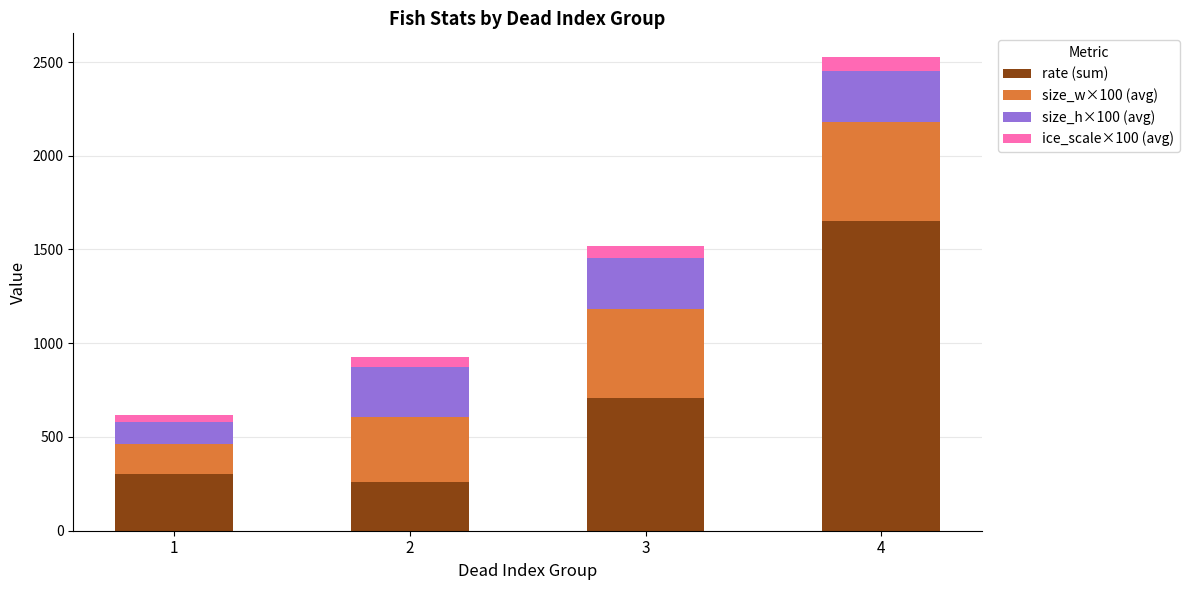

At which category is the sum across all series the highest?

4